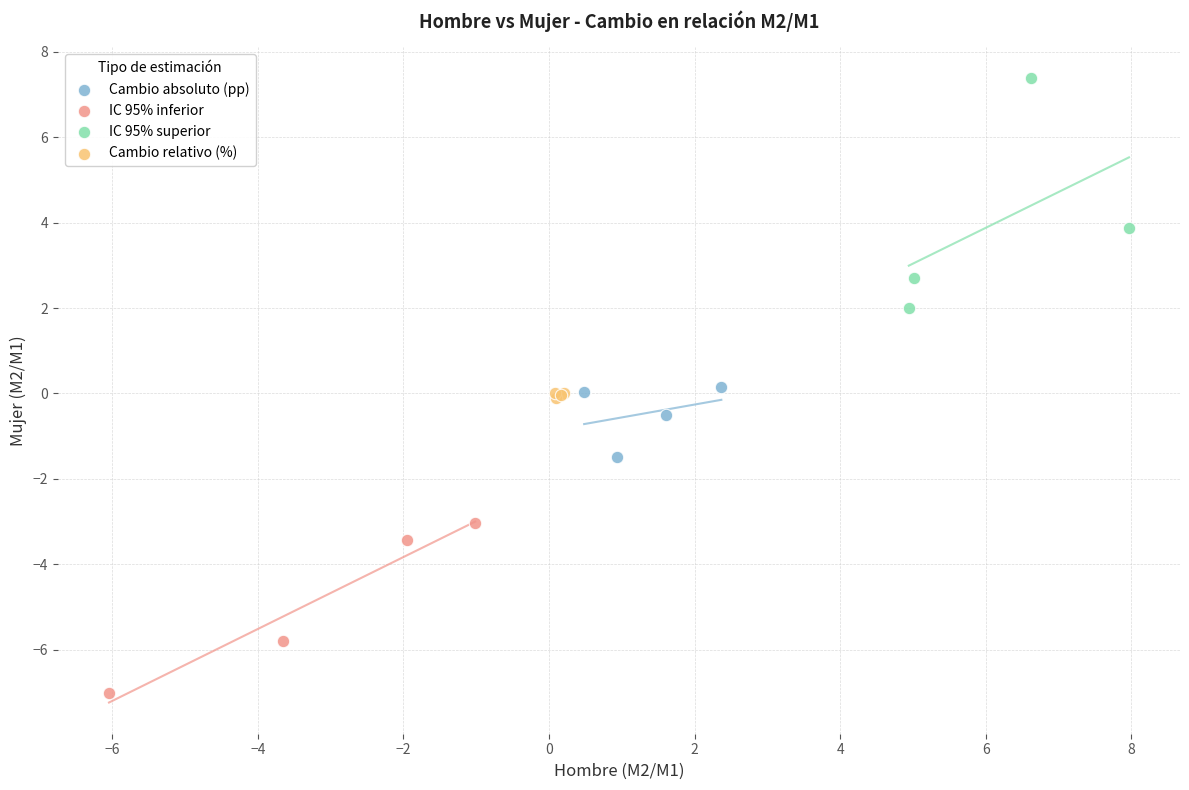

Which series contains the highest Y value?

IC 95% superior